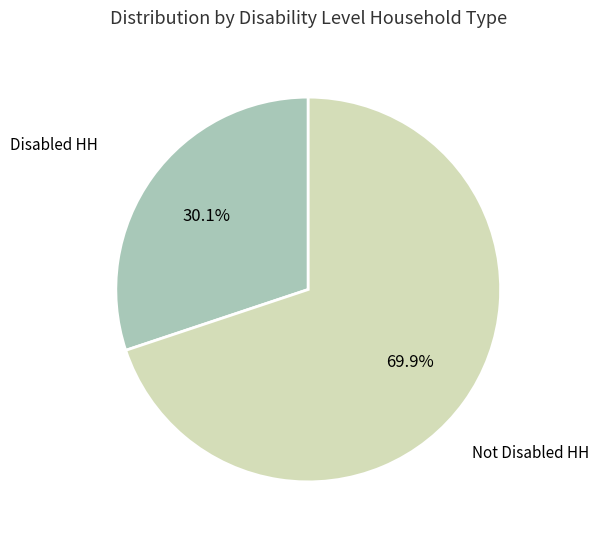

Does any single category account for the majority?

Yes